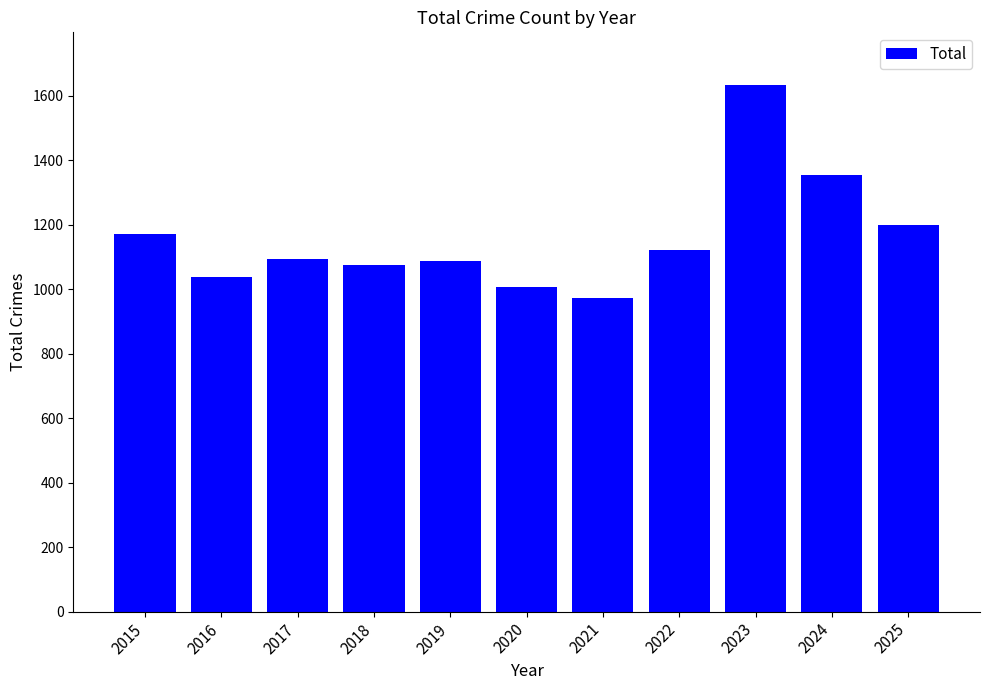

What is the minimum value shown in the chart?

973